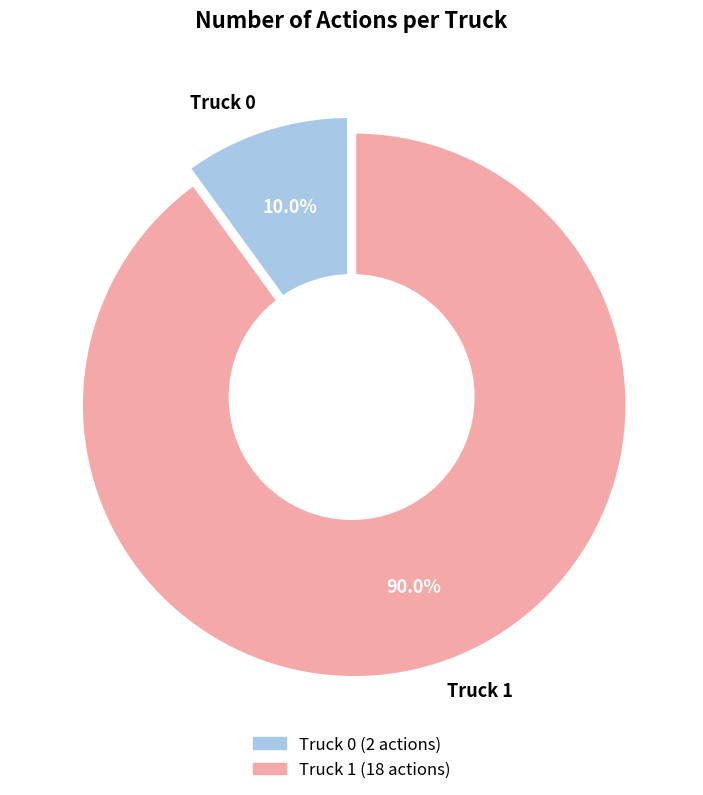

True or false: Truck 1 accounts for 99% of the total.

False